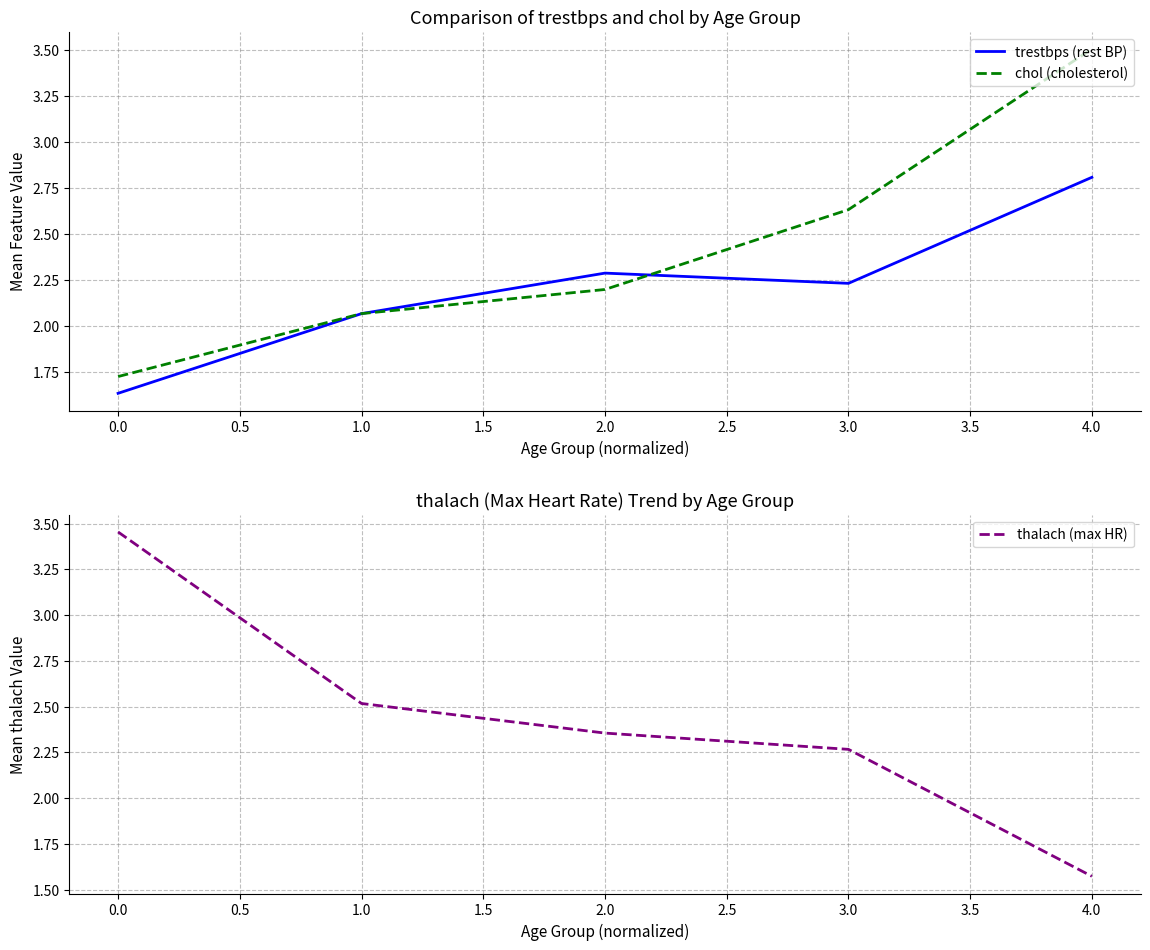

What is the difference between the chol (cholesterol) values at 1.0 and 1.5?

0.9